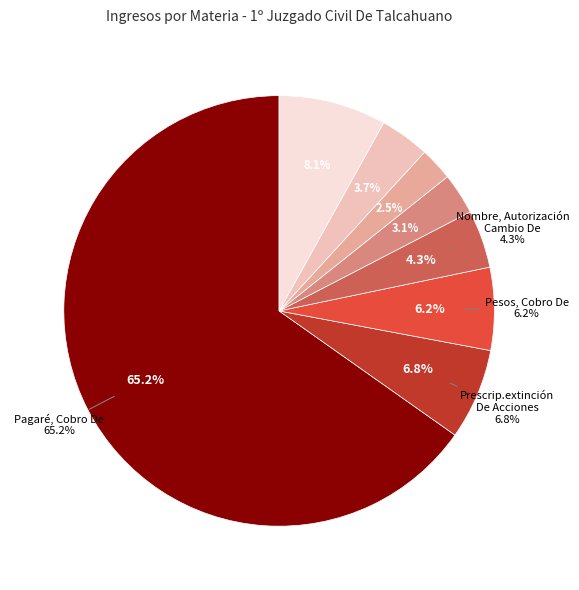

What percentage do Nombre, Autorización Cambio De and Pesos, Cobro De together represent?

10.6%